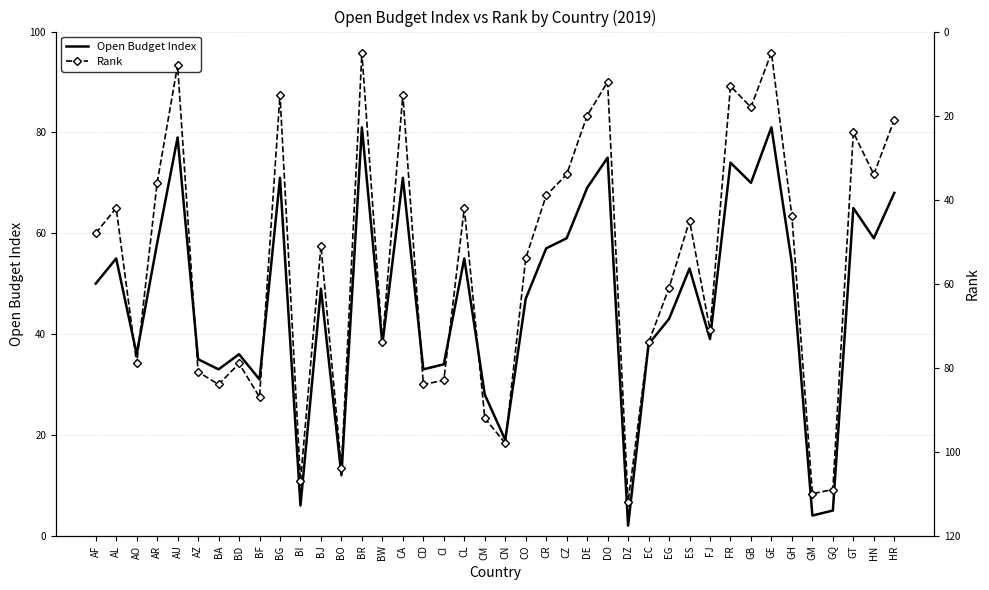

What is the total value across all series at BI?

113